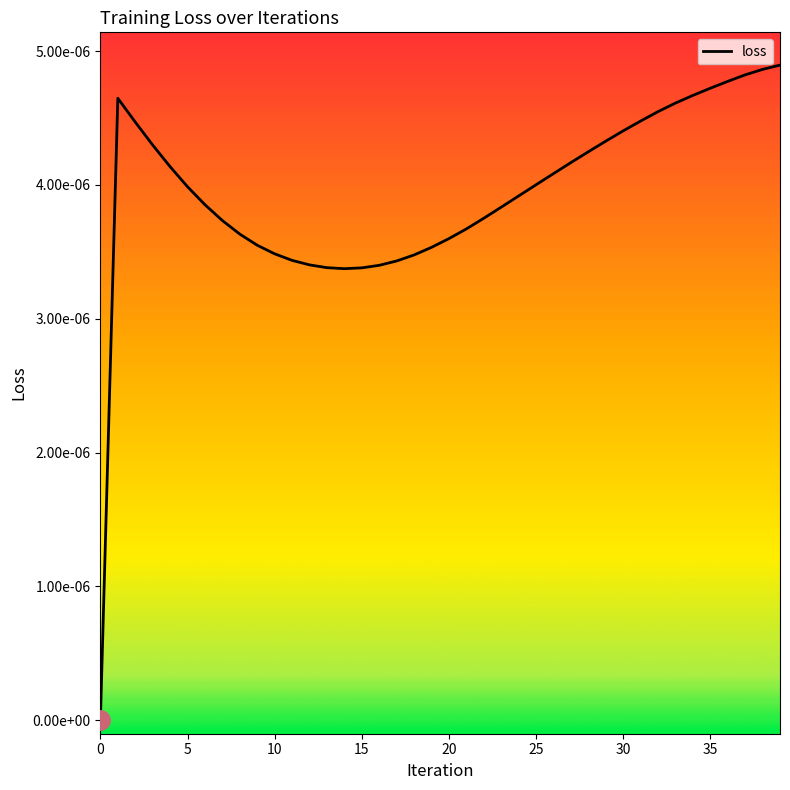

True or false: there are more than 0 points higher than both neighbors.

True